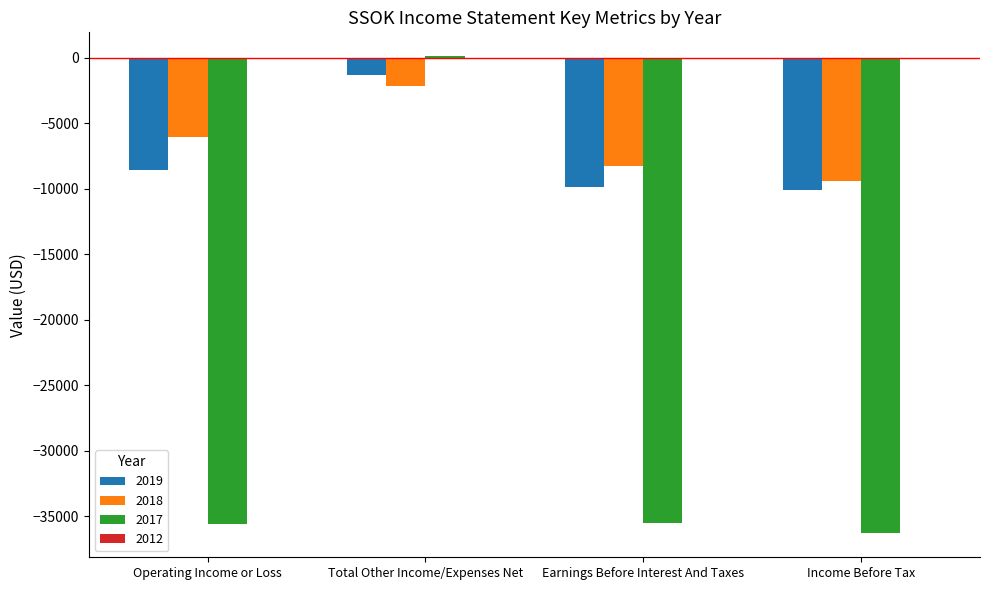

Which series changed the most between Earnings Before Interest And Taxes and Income Before Tax?

2018